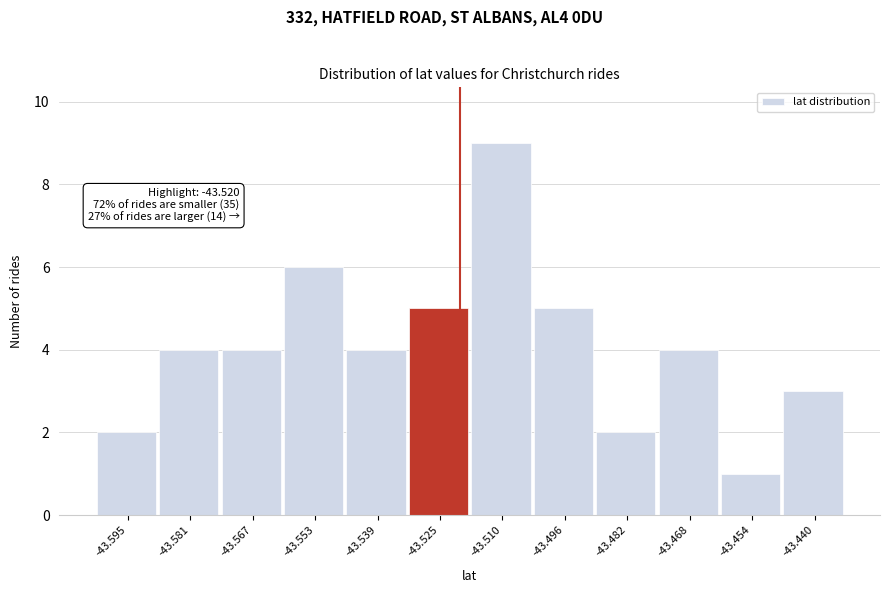

Which range on the x-axis has the tallest bar?

-43.518 to -43.504